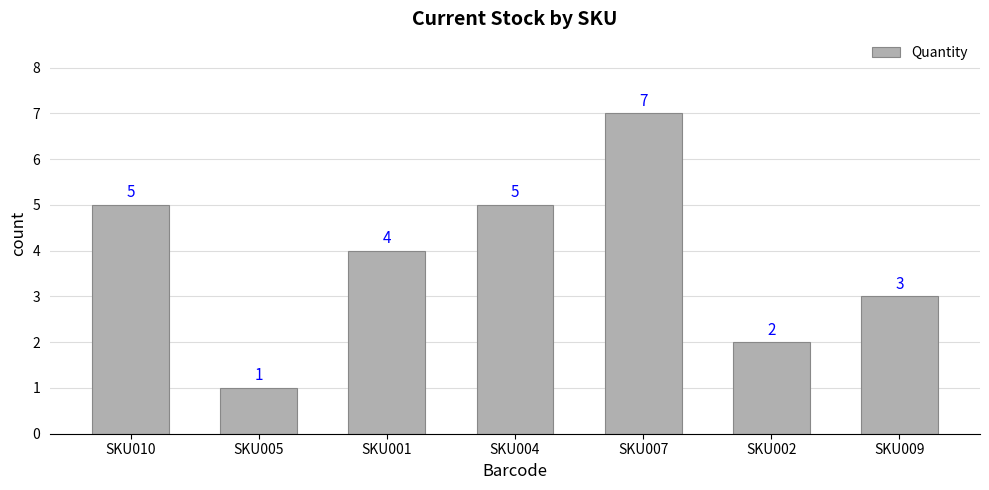

What is the smallest value displayed?

1